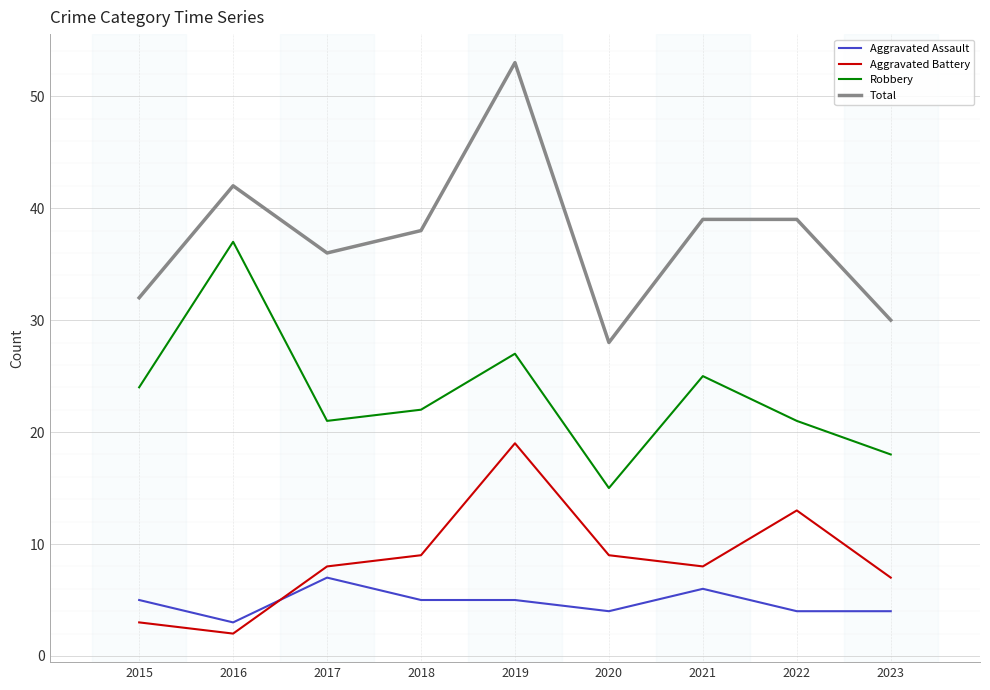

Which category has the highest value across all series?

2019